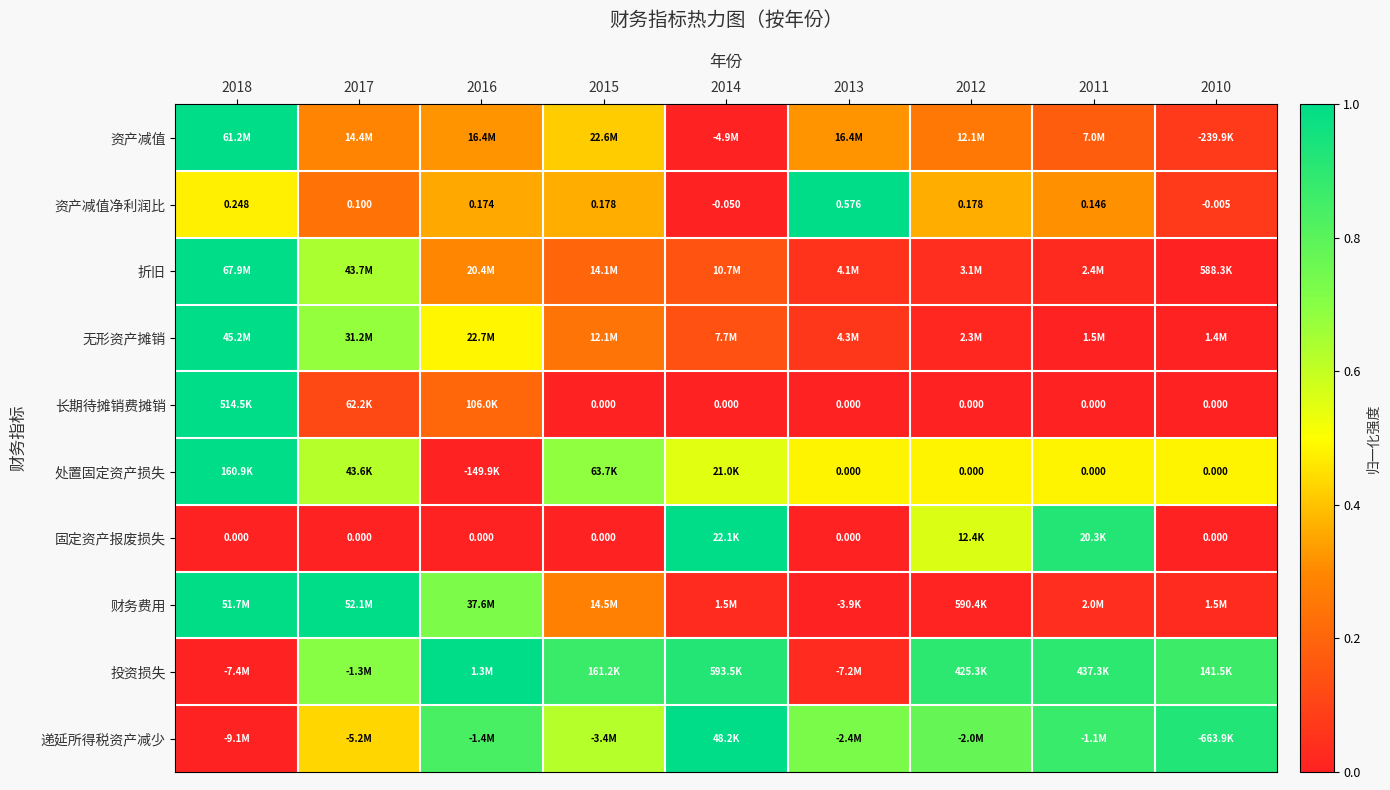

Is the value of 资产减值净利润比 at 2017 greater than the value of 处置固定资产损失 at 2010?

Yes